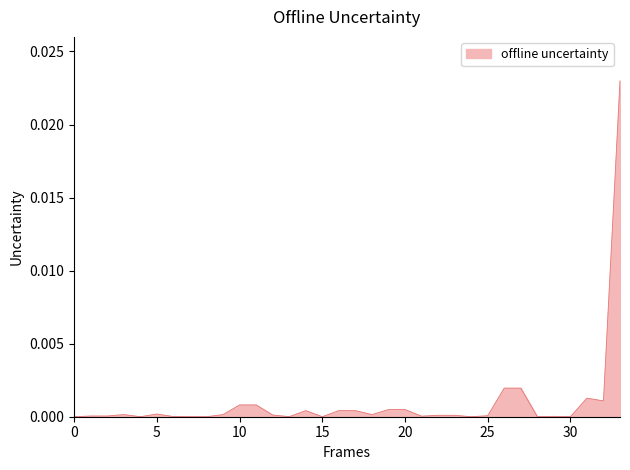

The chart shows a value of 0.0 at 0. True or false?

True